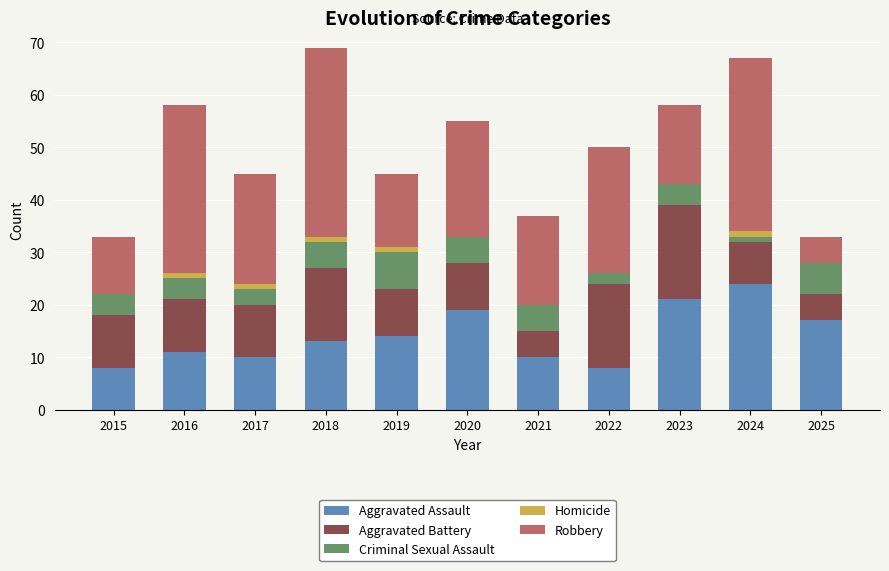

The Aggravated Assault series shows 13 at 2018. True or false?

True